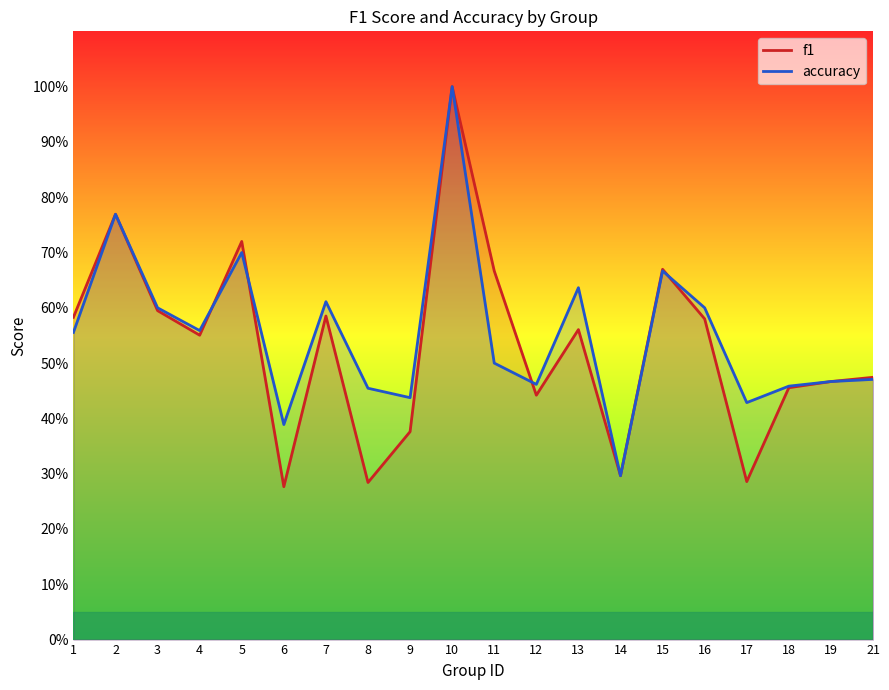

At which category does the chart reach its minimum across all series?

6